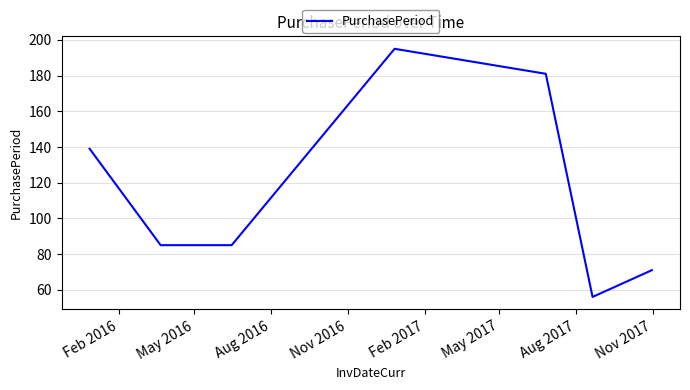

How many values are between 71 and 181?

5